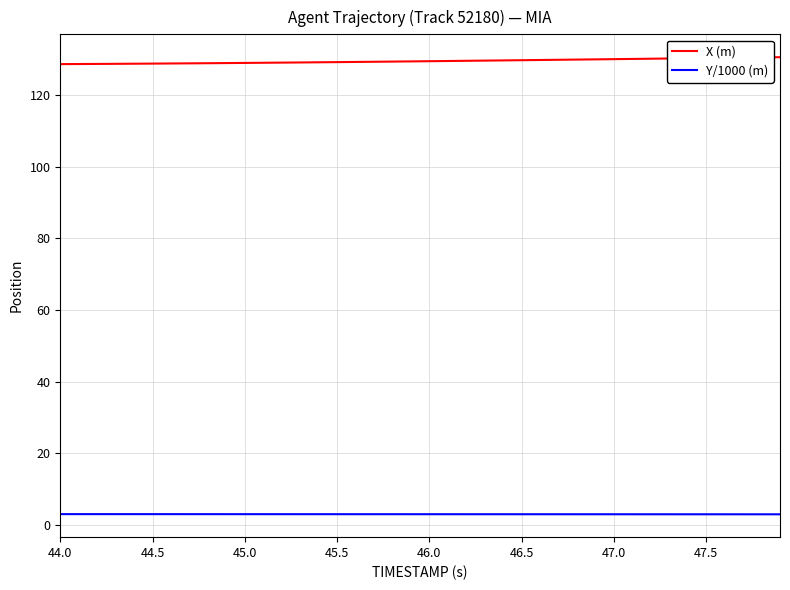

True or false: Y/1000 (m) and X (m) intersect in this chart.

False